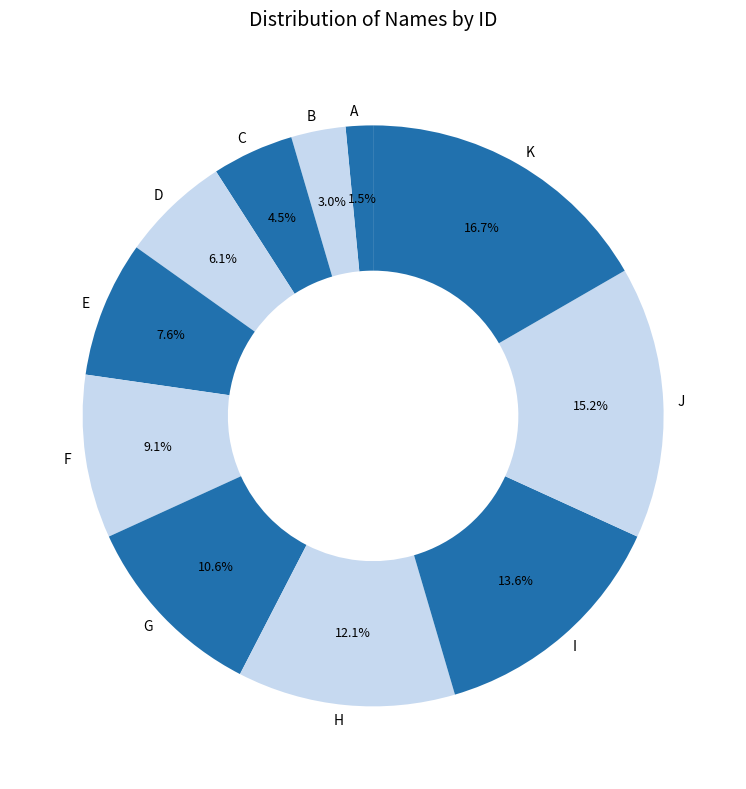

What percentage is the B slice, to the nearest percent?

3%